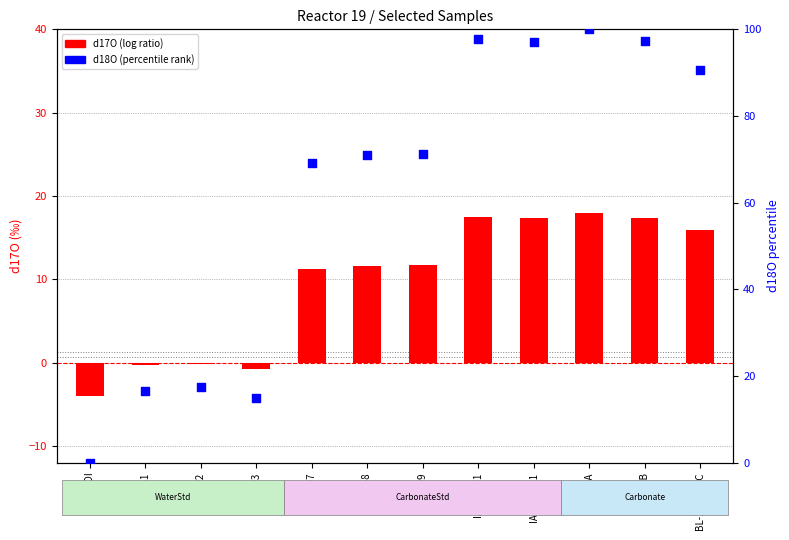

Which series contains the highest Y value?

d18O (normalized)